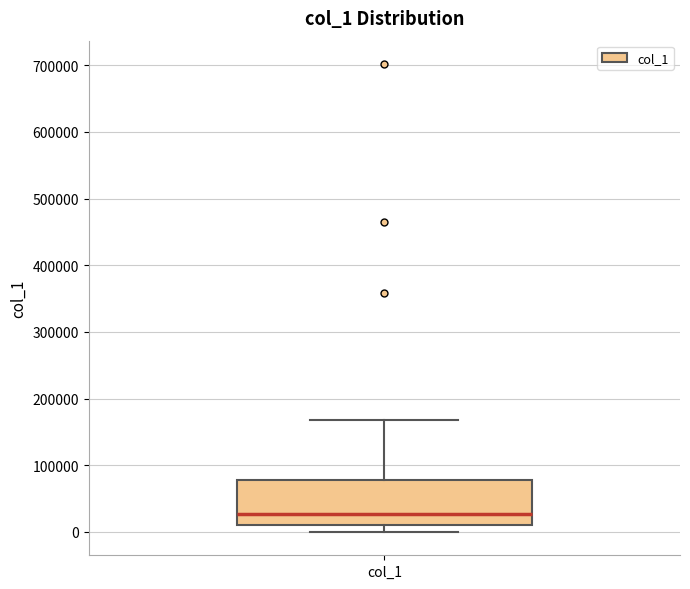

Where does the lower whisker of the box for col_1 end on the y-axis? The values are not printed on the chart, so give them approximately, as read against the axis.

0